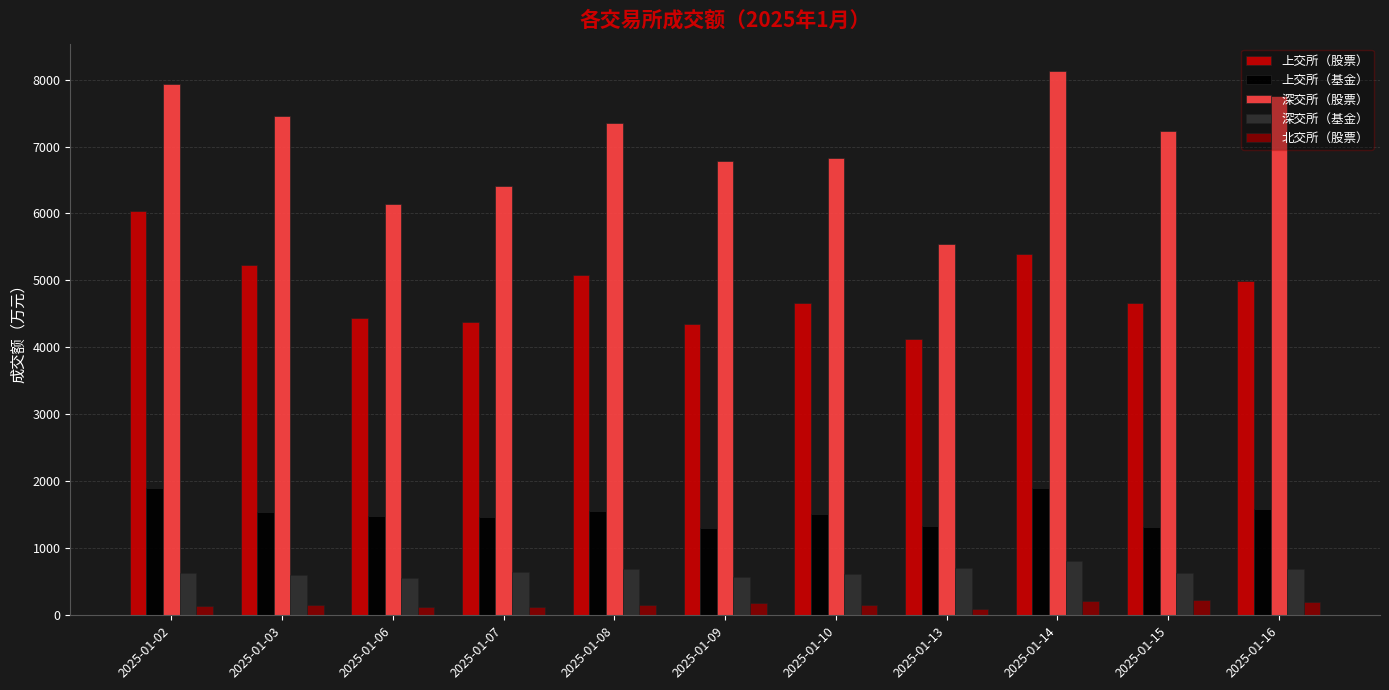

What is the total value across all series at 2025-01-09?

13183.4